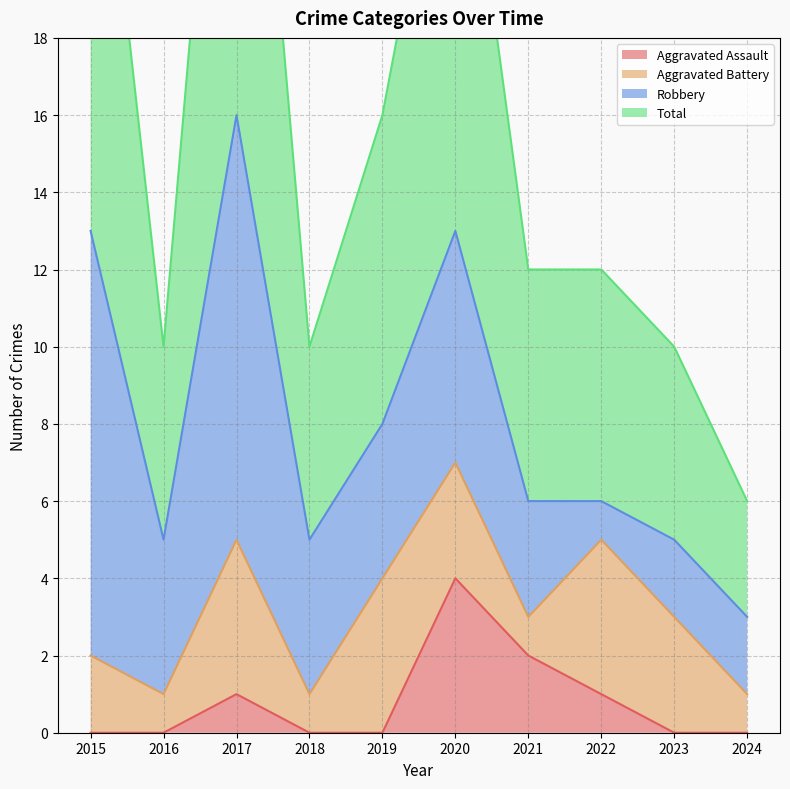

True or false: Aggravated Assault has a value of 0 at 2016.

True